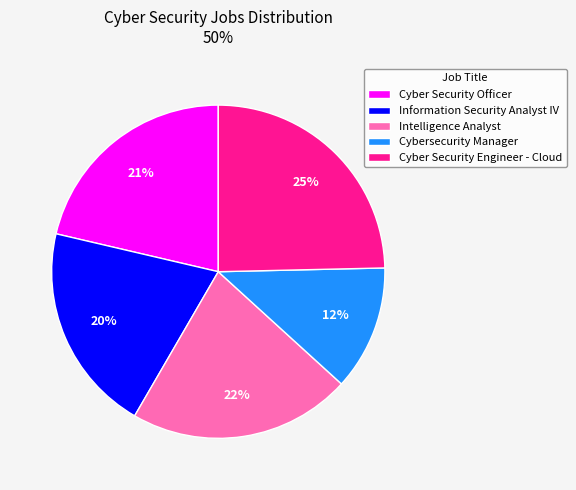

Is it true that Intelligence Analyst is 15% of the pie?

False